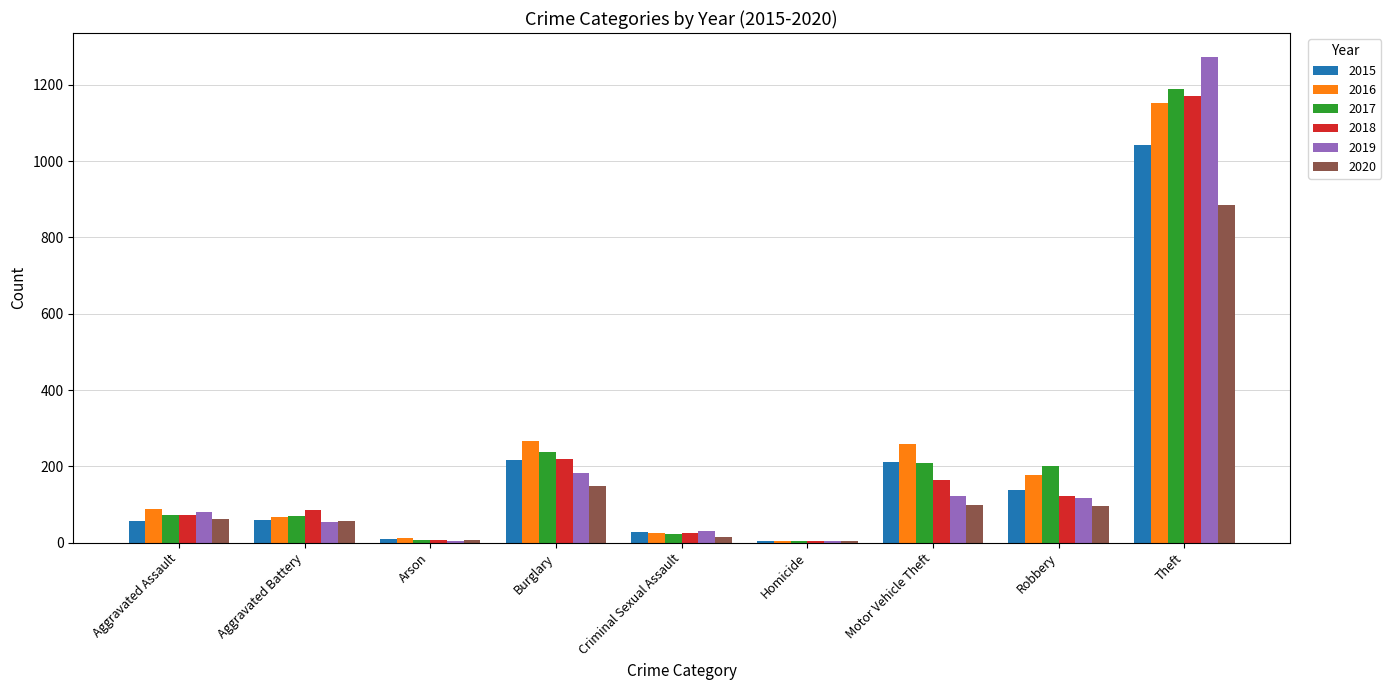

Is the value of 2020 at Arson greater than the value of 2015 at Aggravated Assault?

No